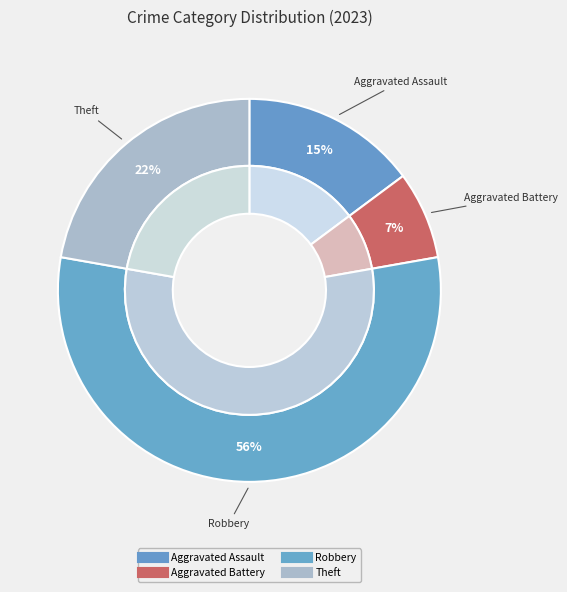

To the nearest percent, what is the combined percentage of Robbery and Criminal Sexual Assault?

56%